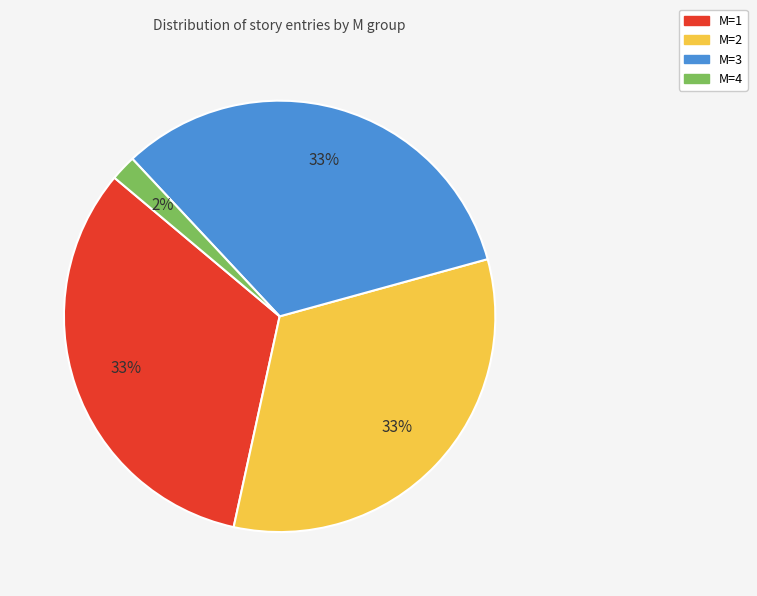

Does M=4 account for over 50% of the chart?

No